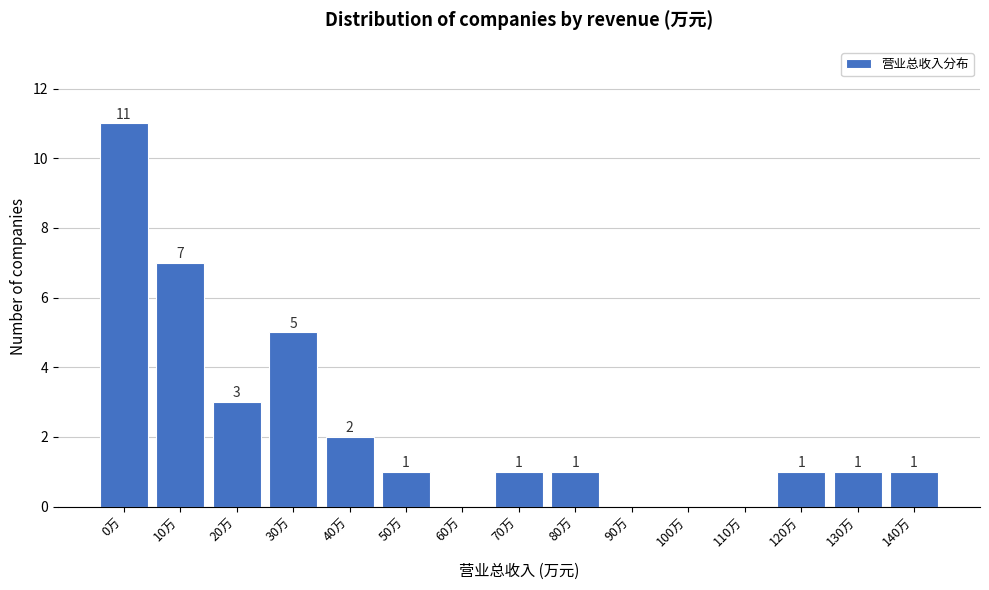

Reading left to right, transcribe all the data shown in this chart.

0万=11	10万=7	20万=3	30万=5	40万=2	50万=1	60万=0	70万=1	80万=1	90万=0	100万=0	110万=0	120万=1	130万=1	140万=1